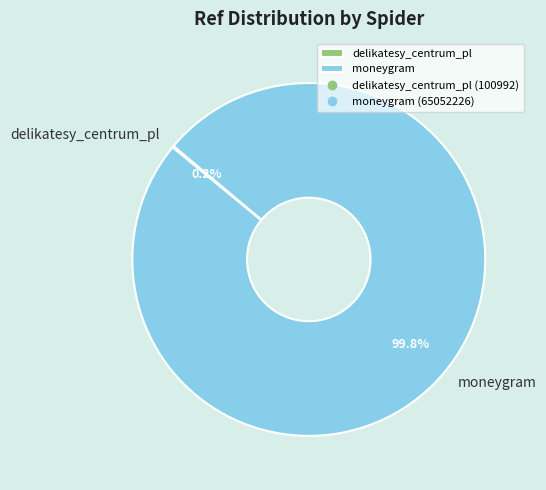

What is the largest slice in the pie chart?

moneygram